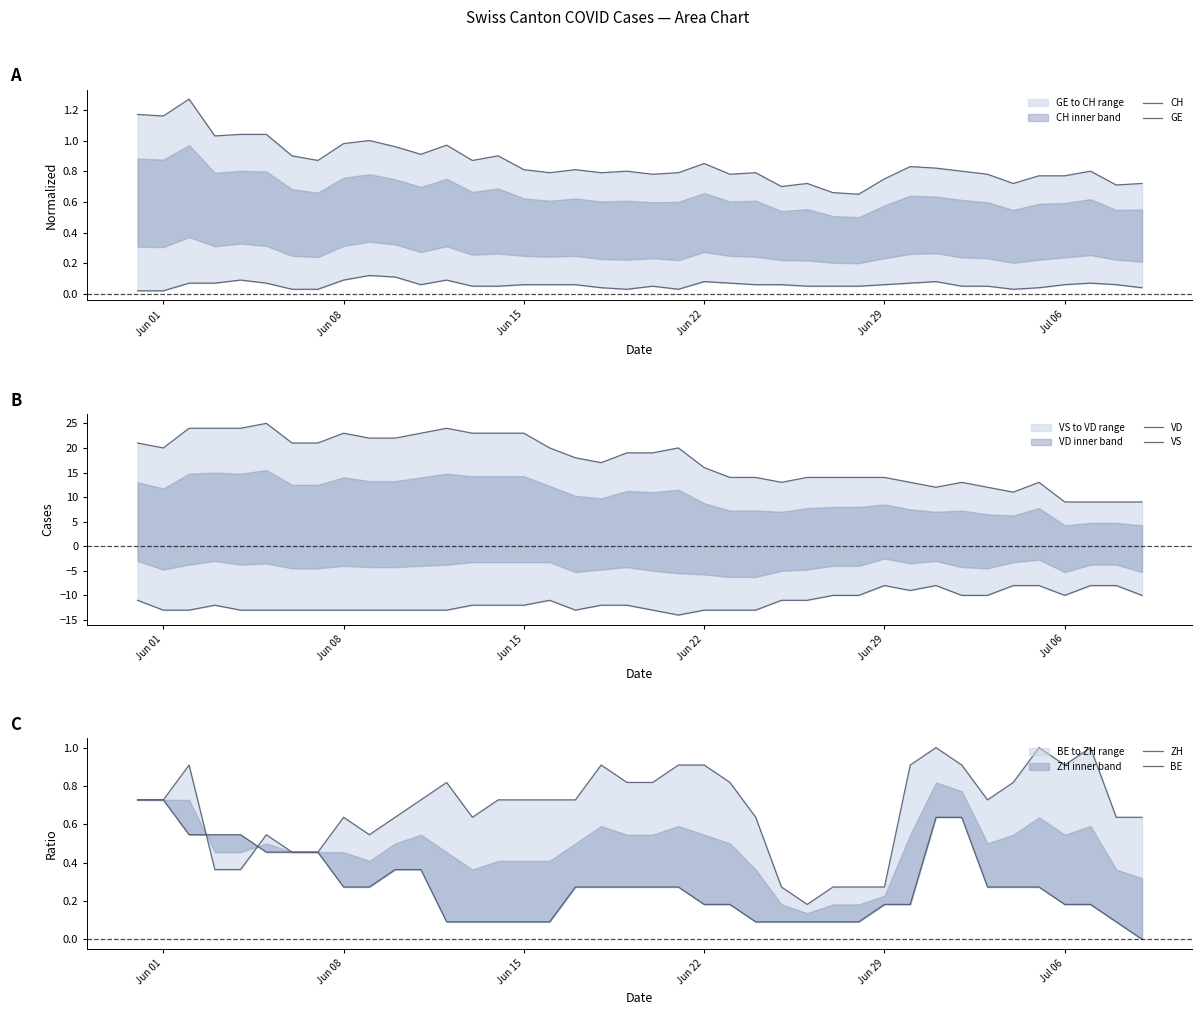

True or false: VD and BE intersect in this chart.

False